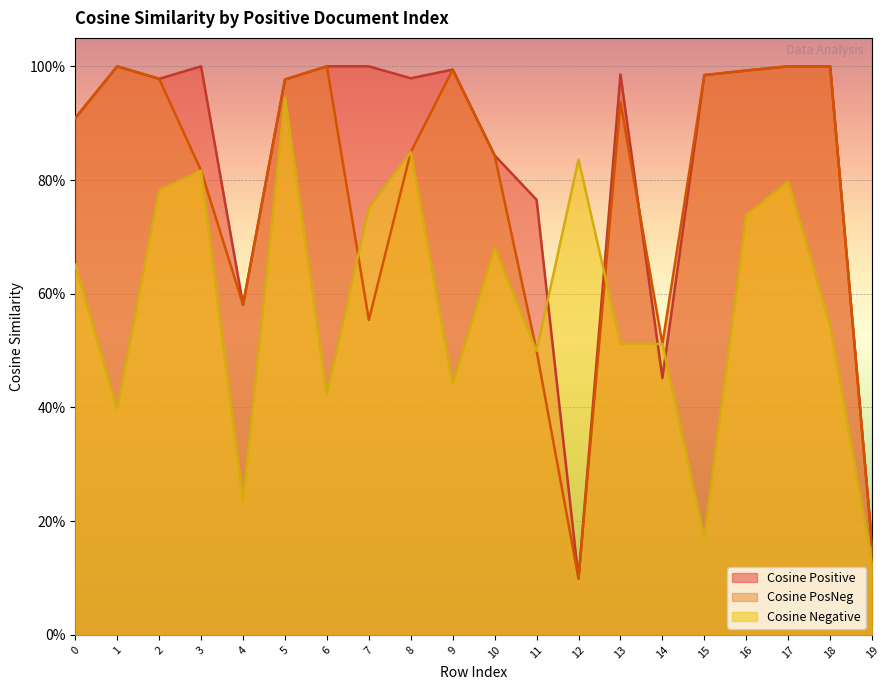

What are all the series names shown in the legend?

Cosine Positive, Cosine PosNeg, Cosine Negative